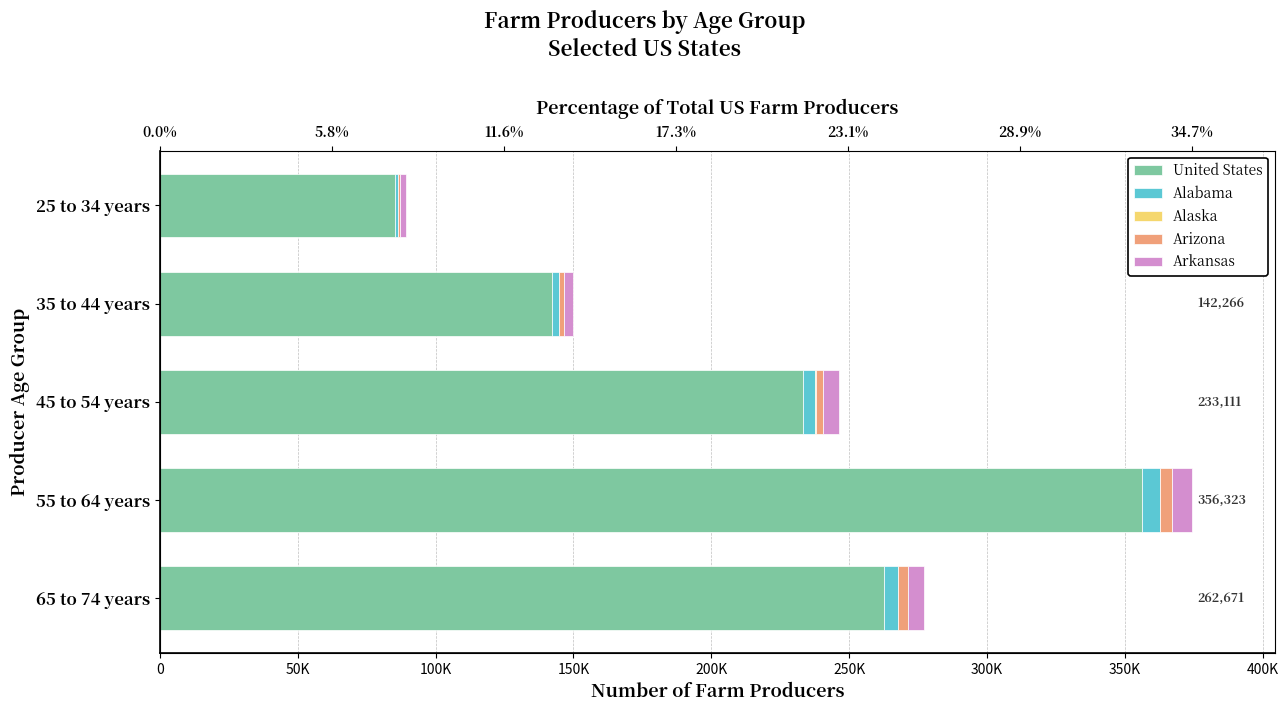

How many United States values are between 142266 and 262671?

3